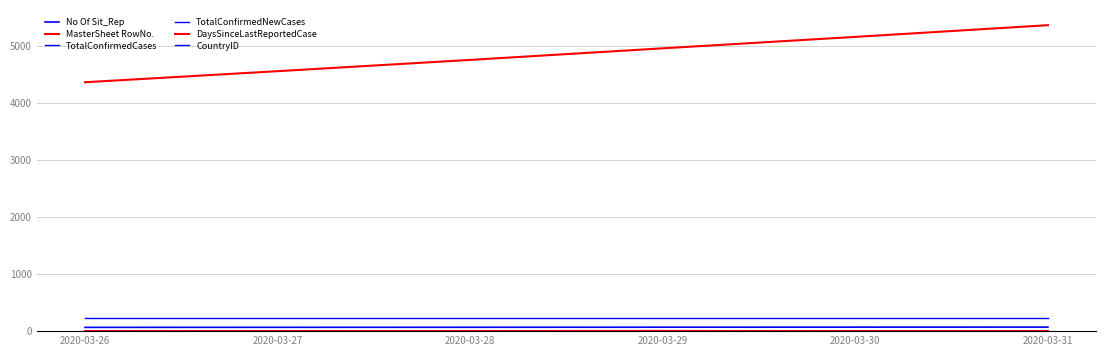

How many values in the No Of Sit_Rep series are below 69?

3